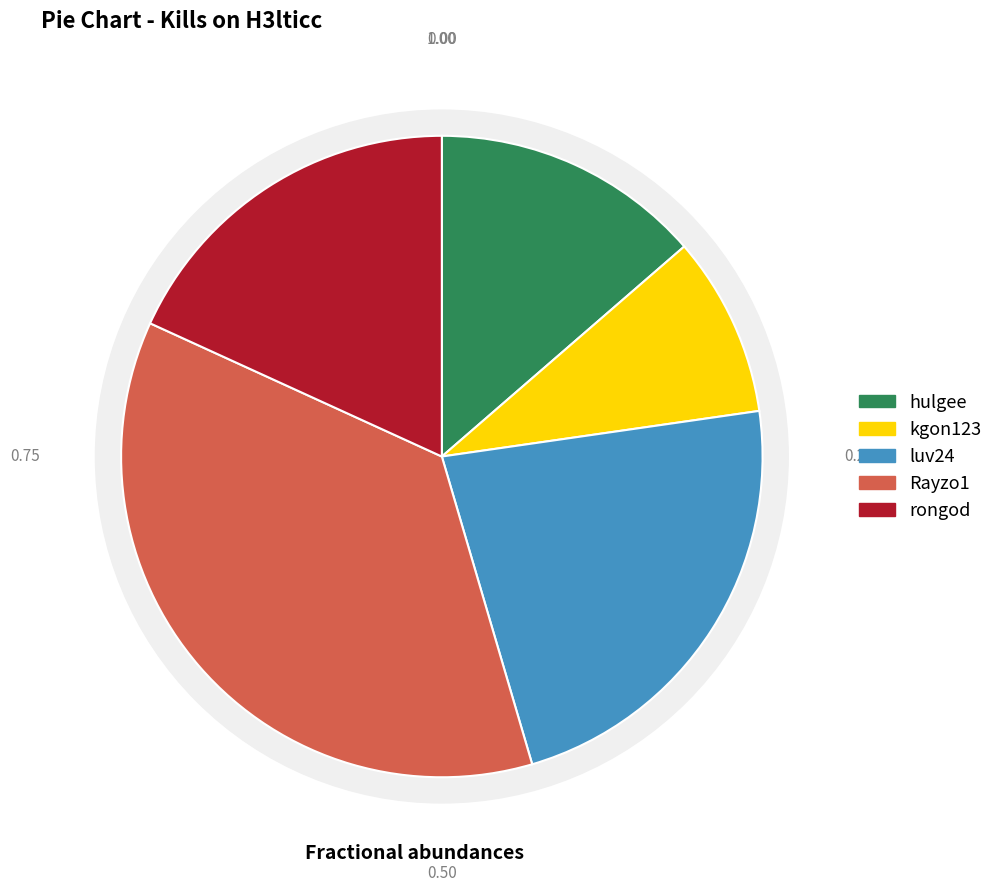

The luv24 slice represents 23% of the pie. True or false?

True